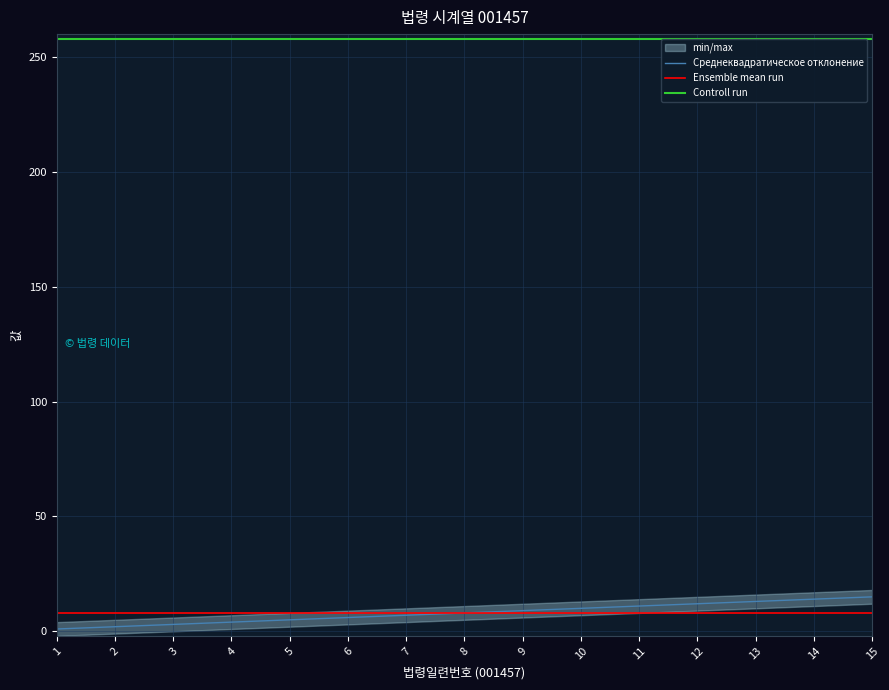

List the labels in order of Среднеквадратическое отклонение value, smallest first.

1, 2, 3, 4, 5, 6, 7, 8, 9, 10, 11, 12, 13, 14, 15